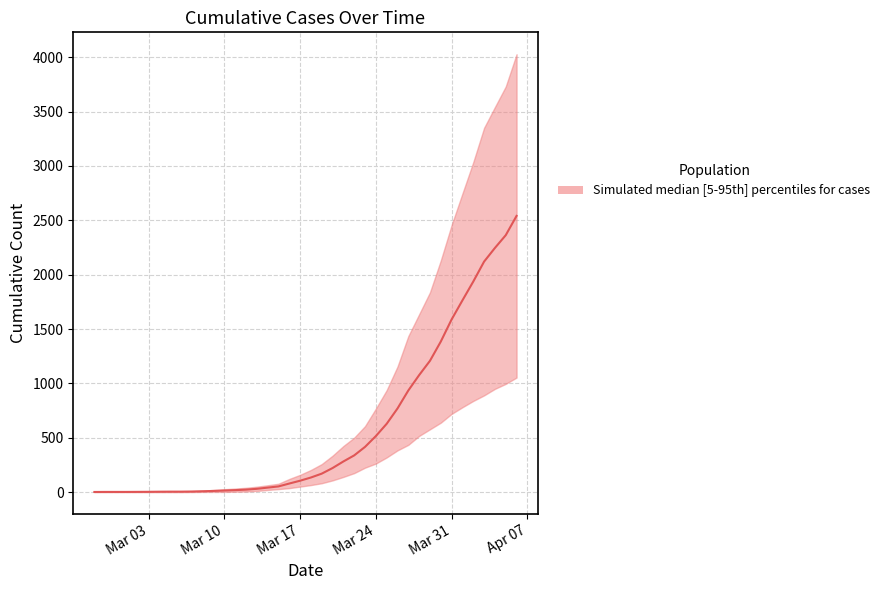

What is the label of the 4th point from the left?

2020-03-01